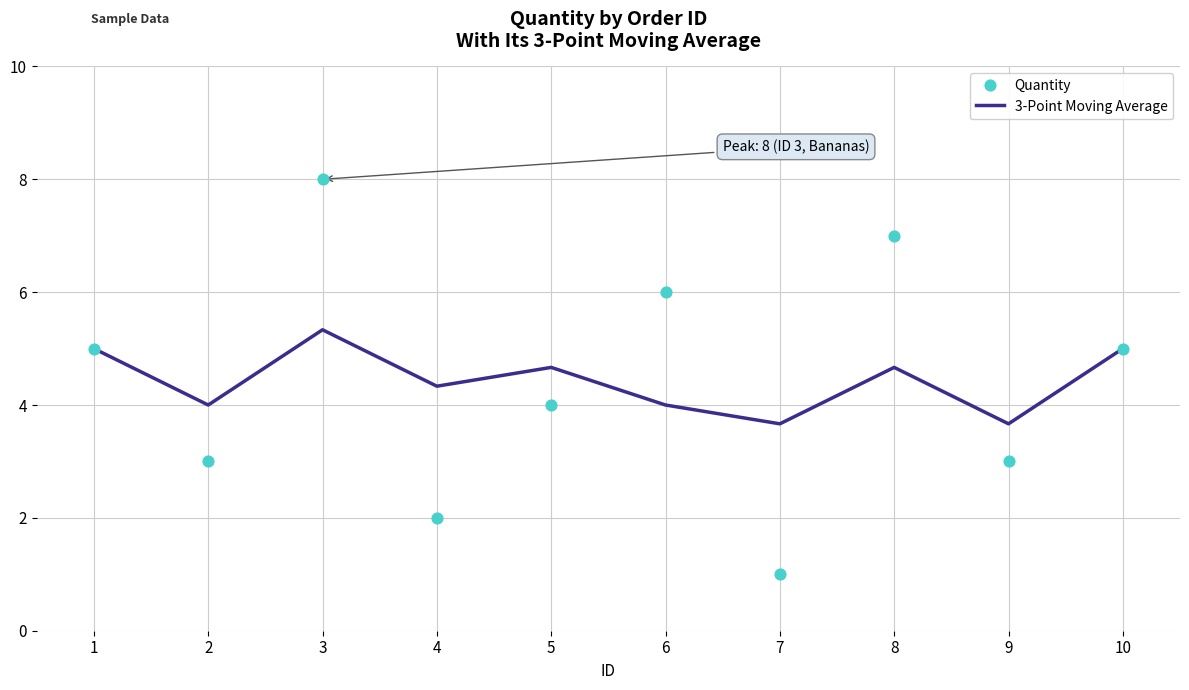

Which series reaches the minimum Y coordinate?

Quantity